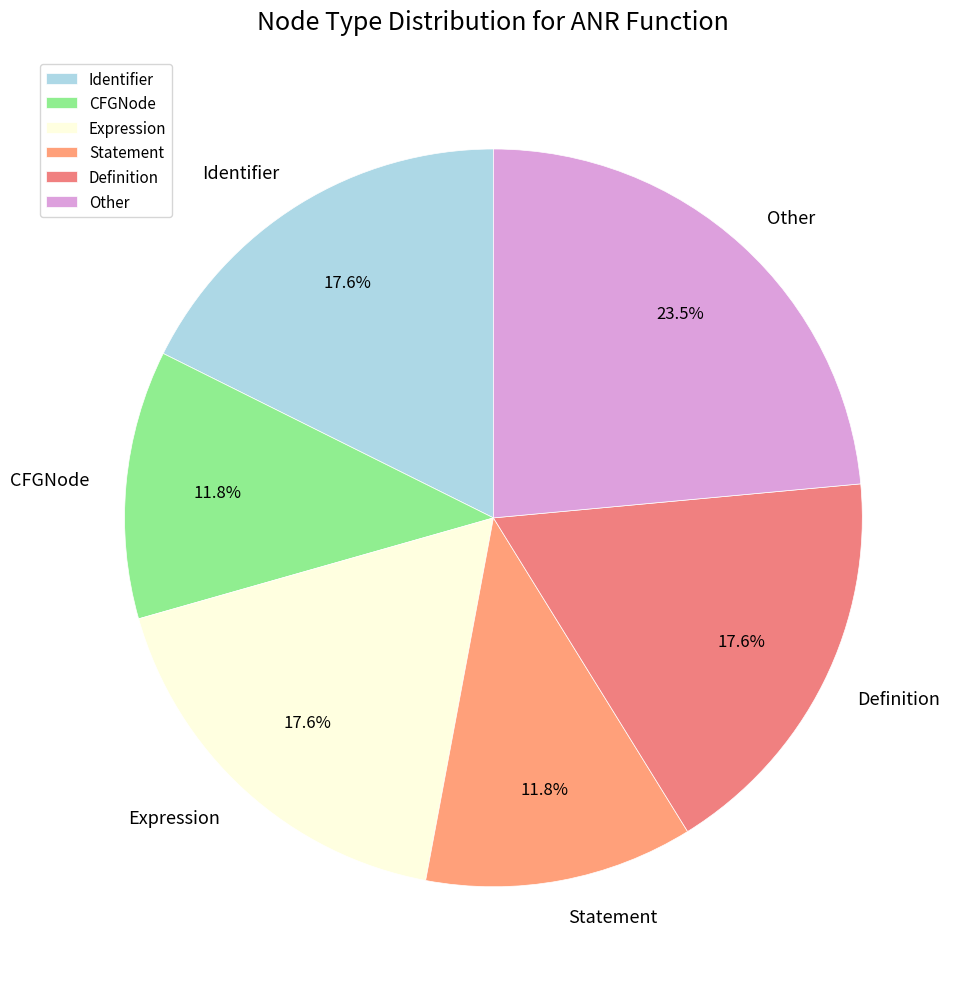

Is Statement the majority of the pie?

No